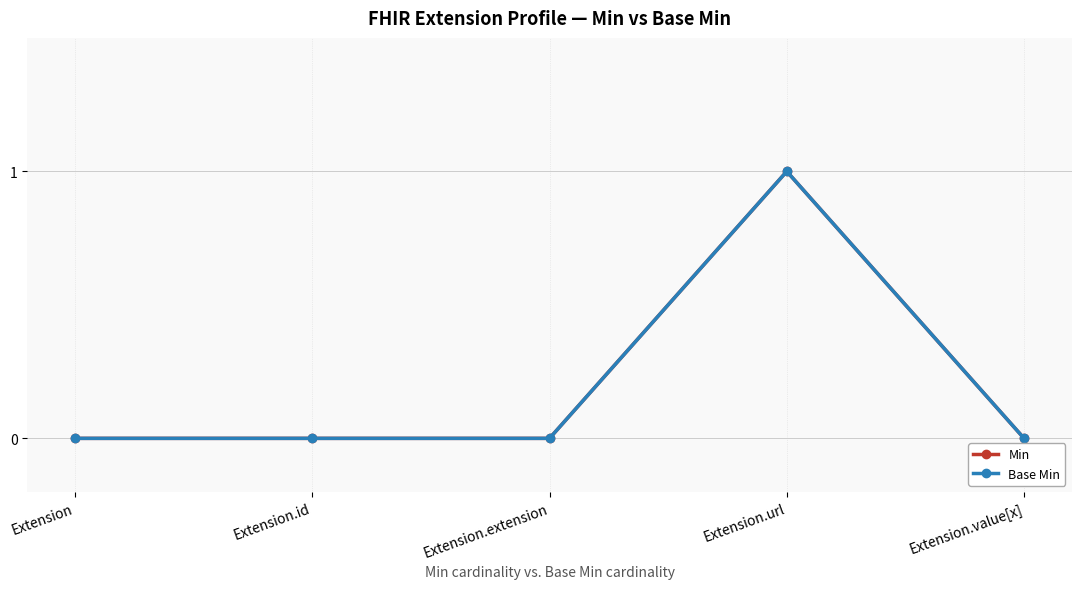

True or false: Base Min and Min cross at least once.

False